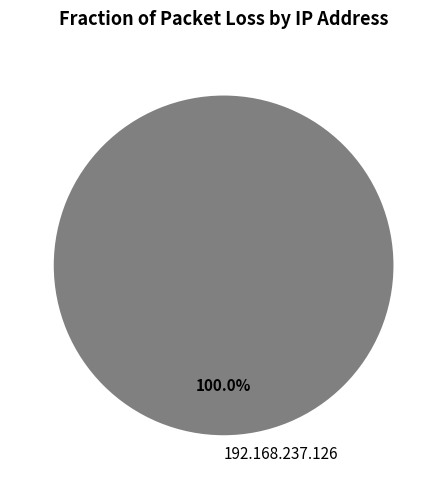

Rank the categories by value from highest to lowest.

192.168.237.126